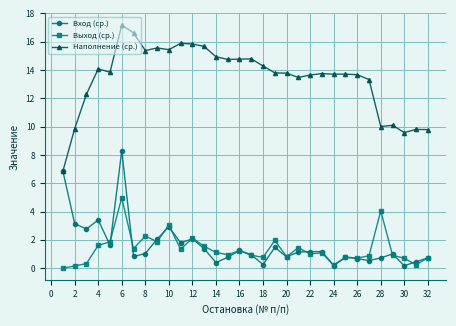

List the series in order of their peak value, highest first.

Наполнение (ср.), Вход (ср.), Выход (ср.)